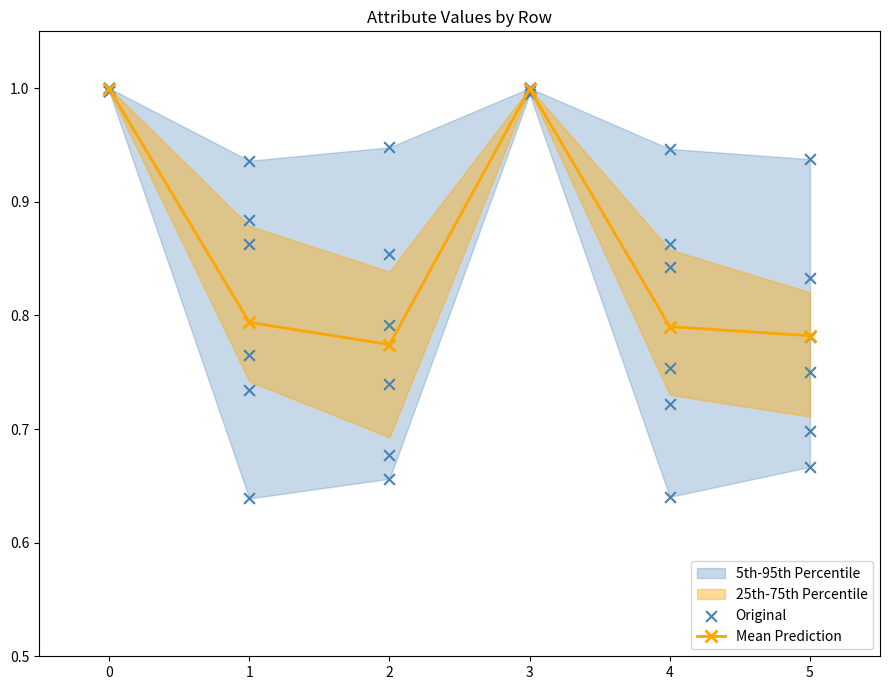

Which series has the widest spread of Y values?

Original